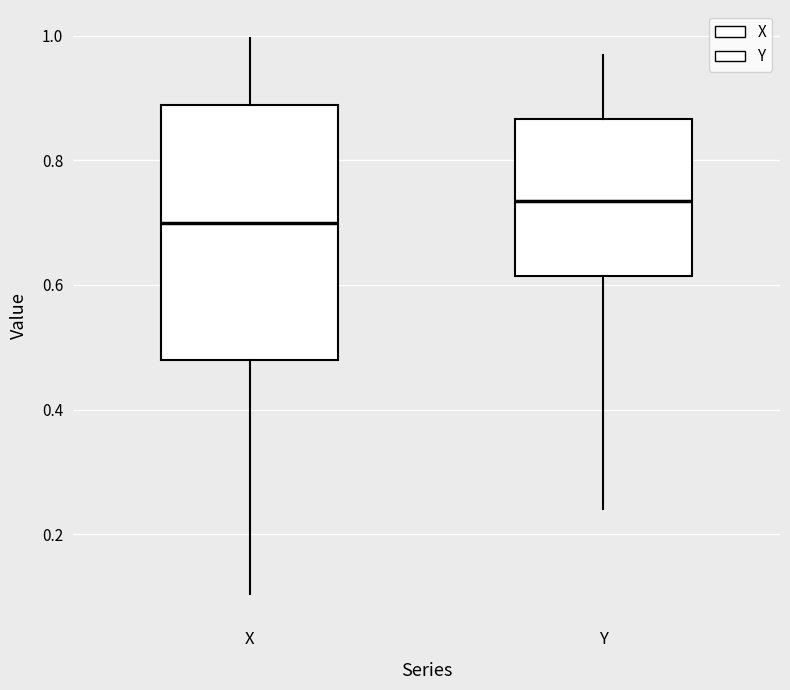

Where is the lower edge of the box for X on the y-axis? The values are not printed on the chart, so give them approximately, as read against the axis.

0.48